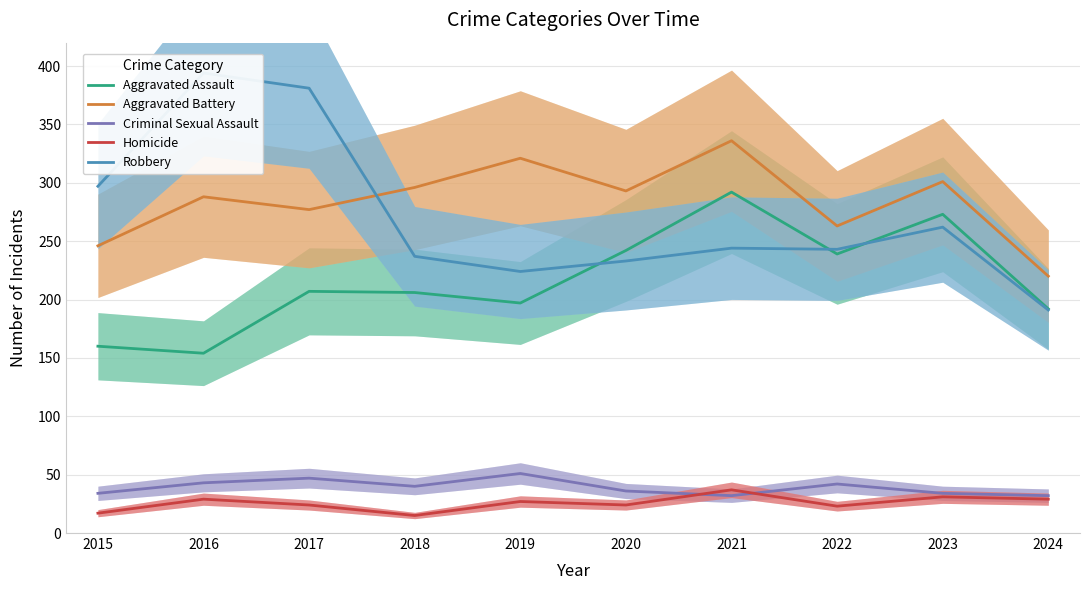

Which category has the lowest value in the Aggravated Battery series?

2024